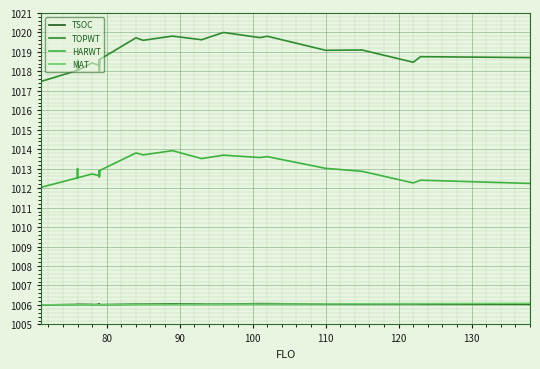

How many data points does each series have?

27